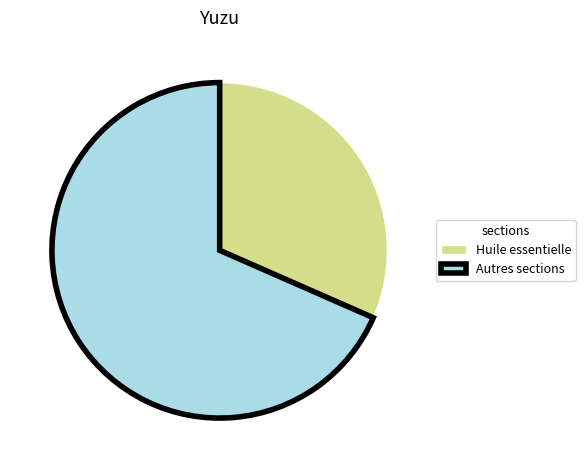

Rank the categories by value from lowest to highest.

Huile essentielle, Autres sections